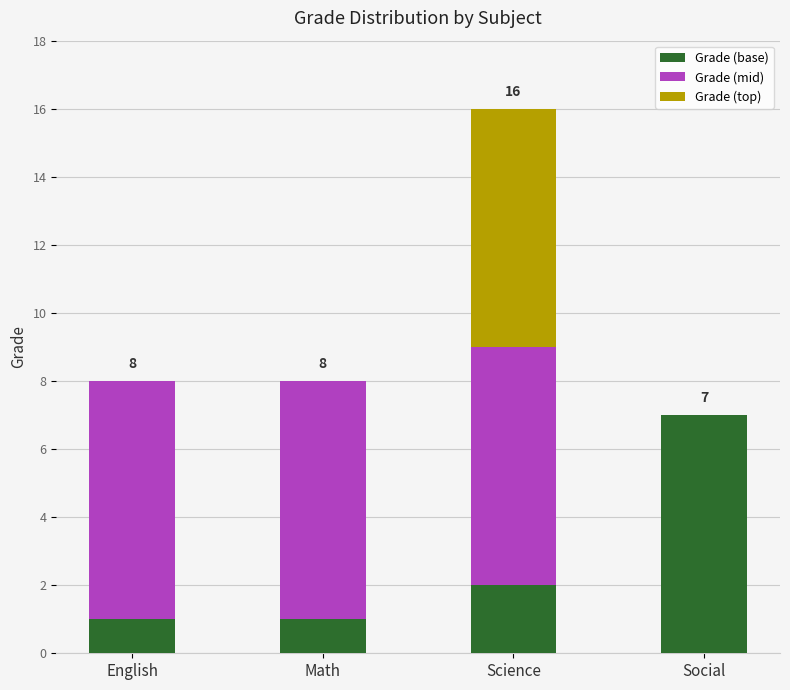

What is the sum of all Grade (base) values?

11